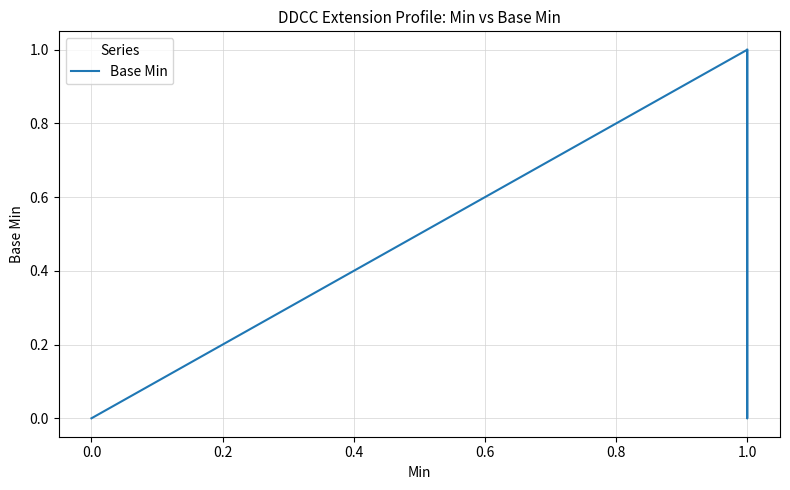

How many lines are shown in the chart?

1